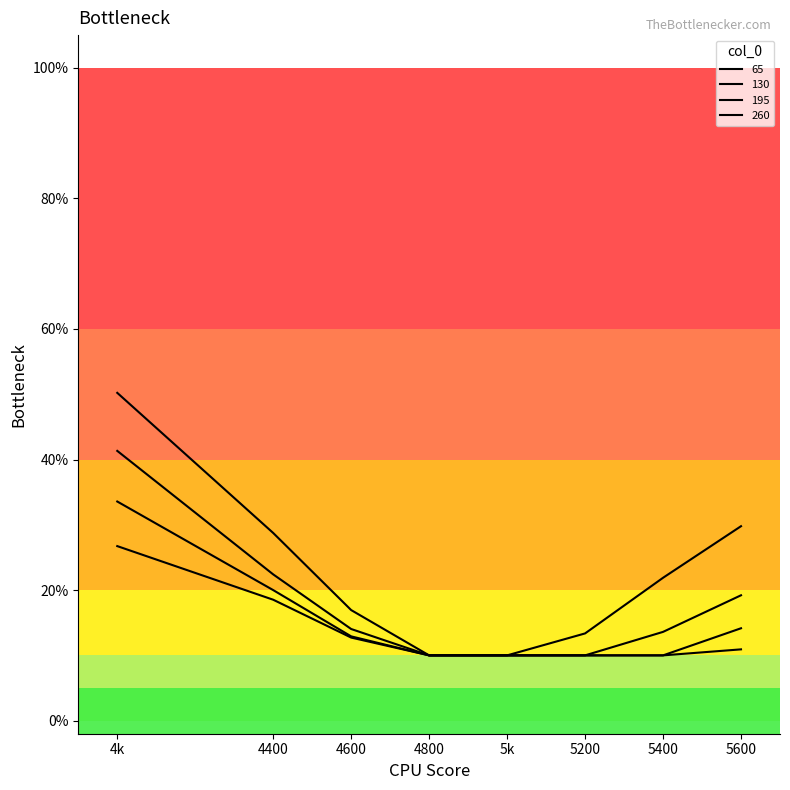

Which series has the largest total across all categories?

65